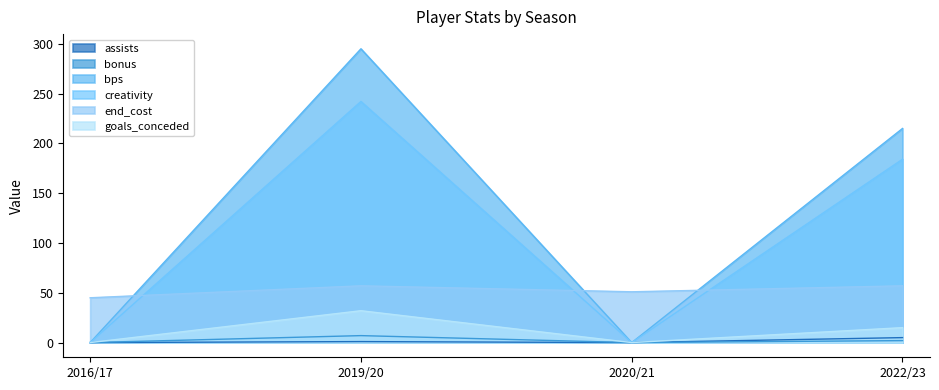

Rank the series at 2020/21 from highest to lowest value.

end_cost, assists, bonus, bps, creativity, goals_conceded